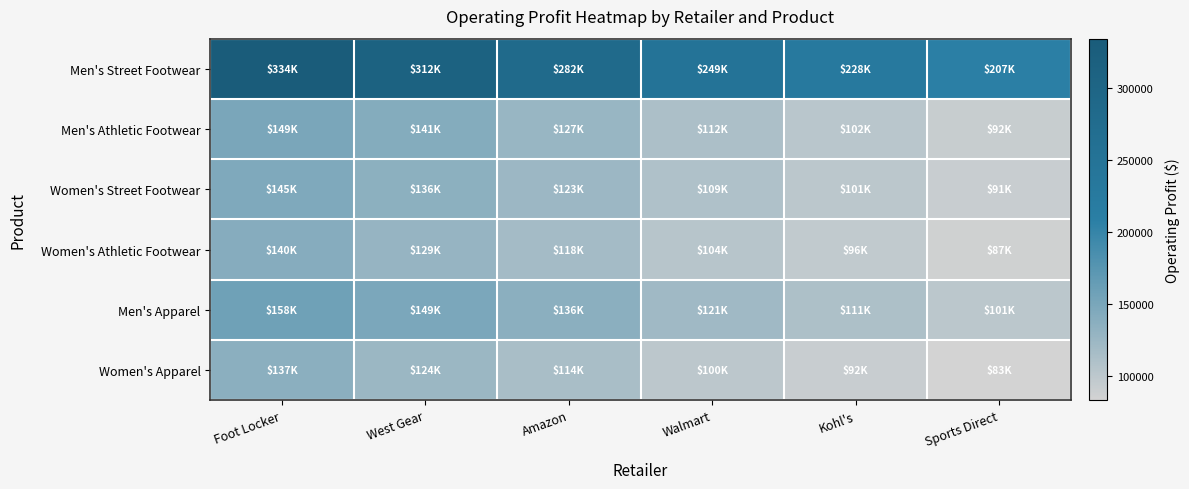

At how many categories does at least one series exceed 291002?

2